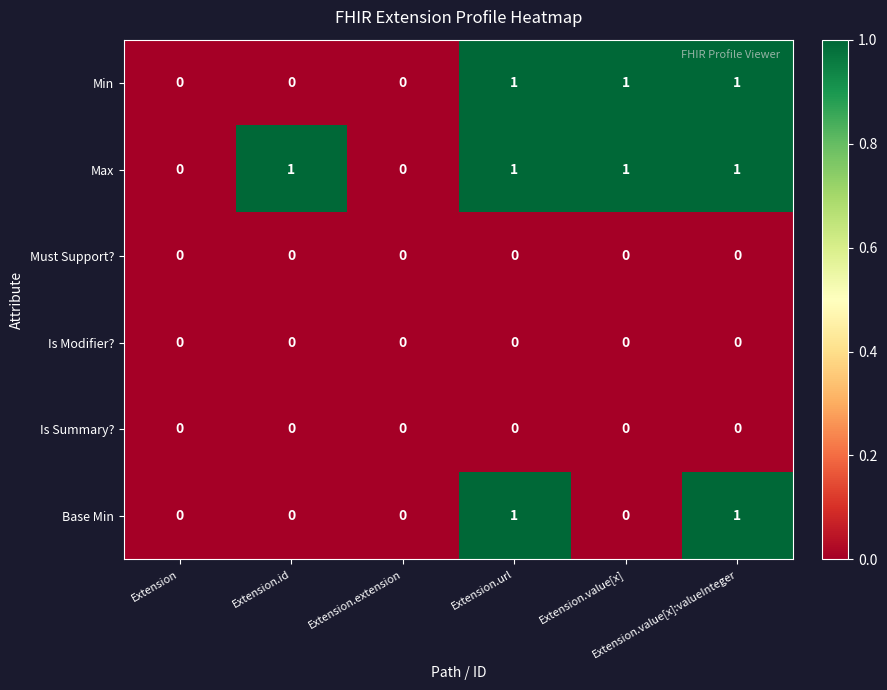

What is the sum of all Min values?

3